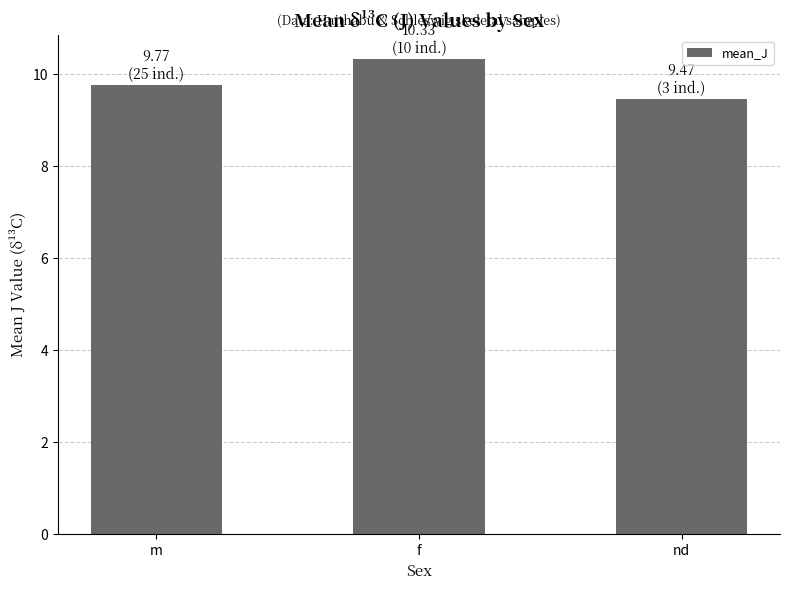

What position from the right is m?

3